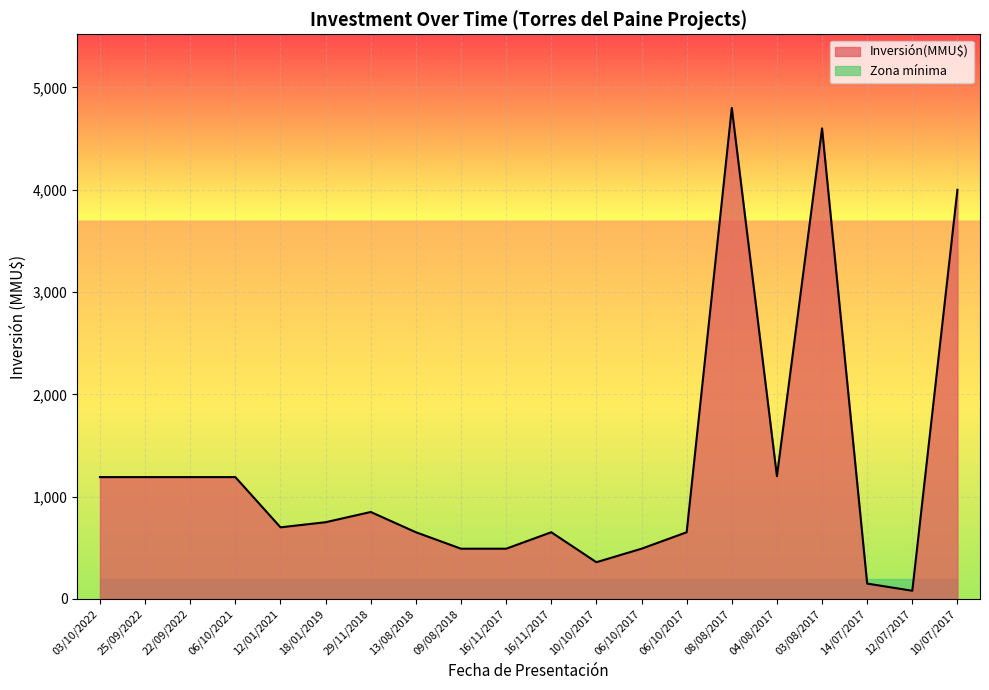

List the labels in order of value, smallest first.

12/07/2017, 14/07/2017, 10/10/2017, 09/08/2018, 16/11/2017, 06/10/2017, 13/08/2018, 16/11/2017, 06/10/2017, 12/01/2021, 18/01/2019, 29/11/2018, 03/10/2022, 25/09/2022, 22/09/2022, 06/10/2021, 04/08/2017, 10/07/2017, 03/08/2017, 08/08/2017